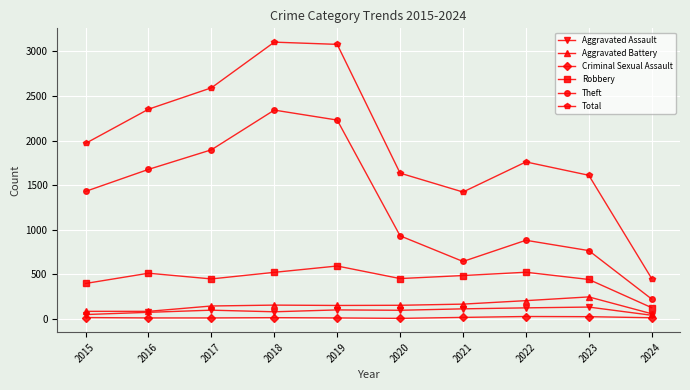

The value of Theft at 2018 is 2342. True or false?

True